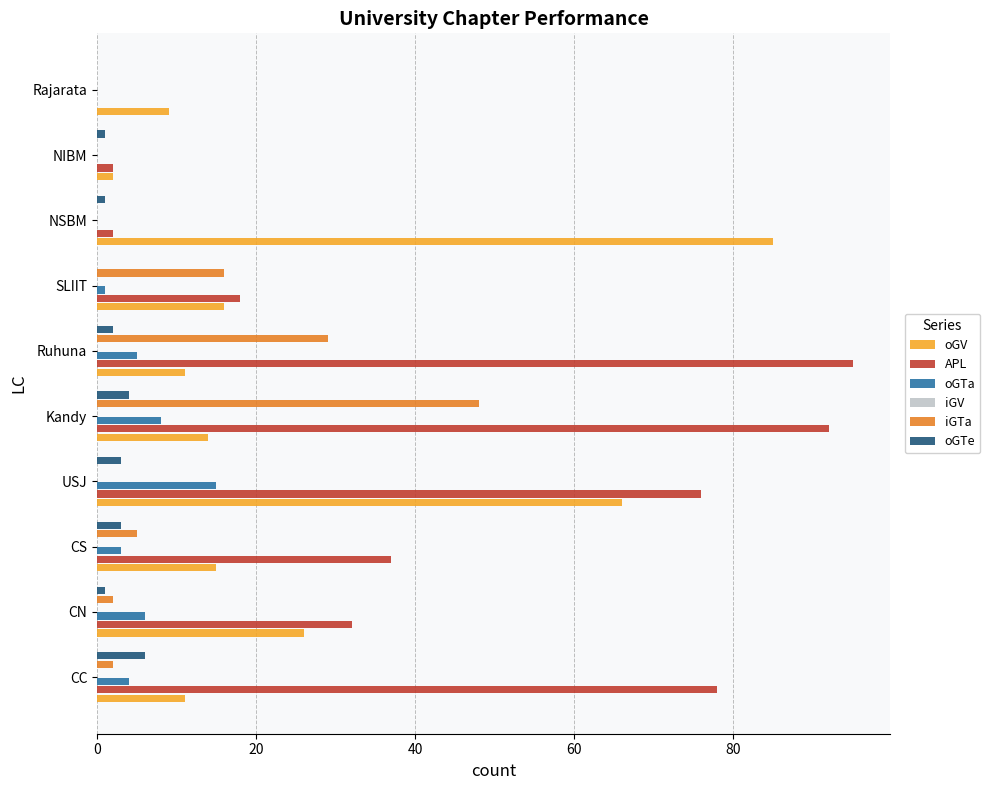

What is the average value of the oGTa series?

4.2